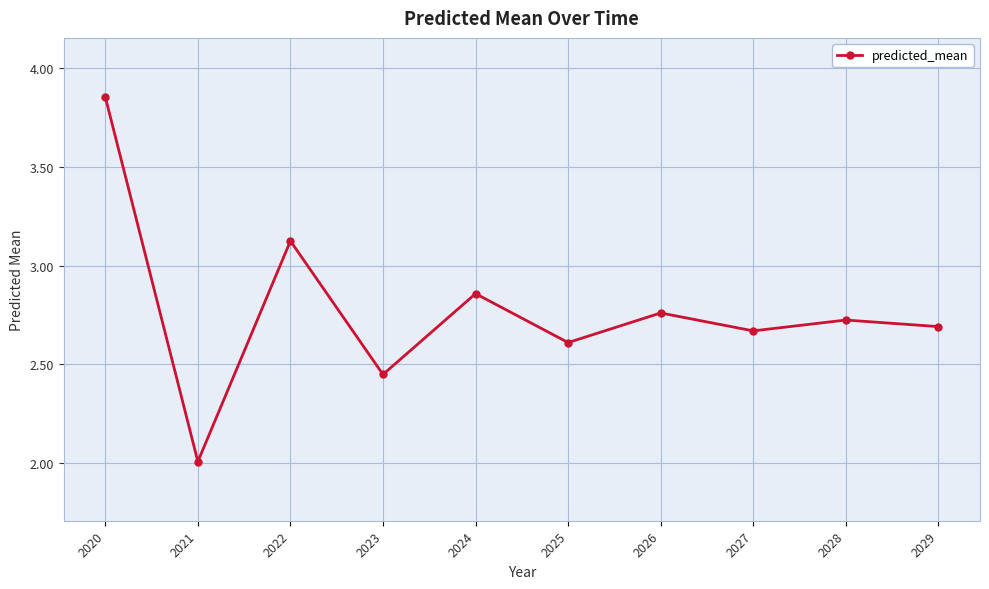

What is the change in value from 2022 to 2028?

-0.4